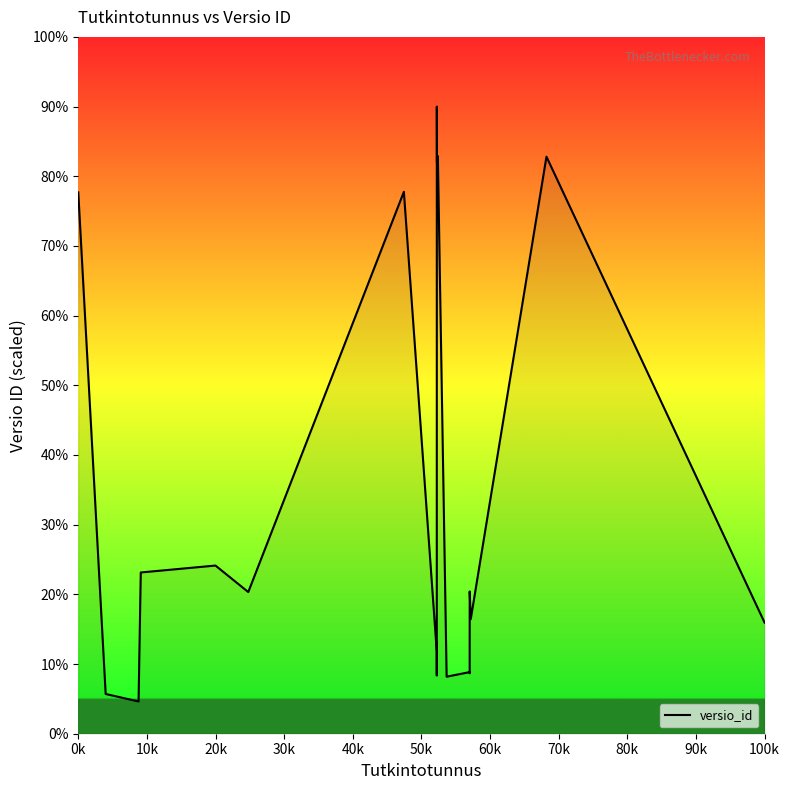

What is the smallest value displayed?

4.6